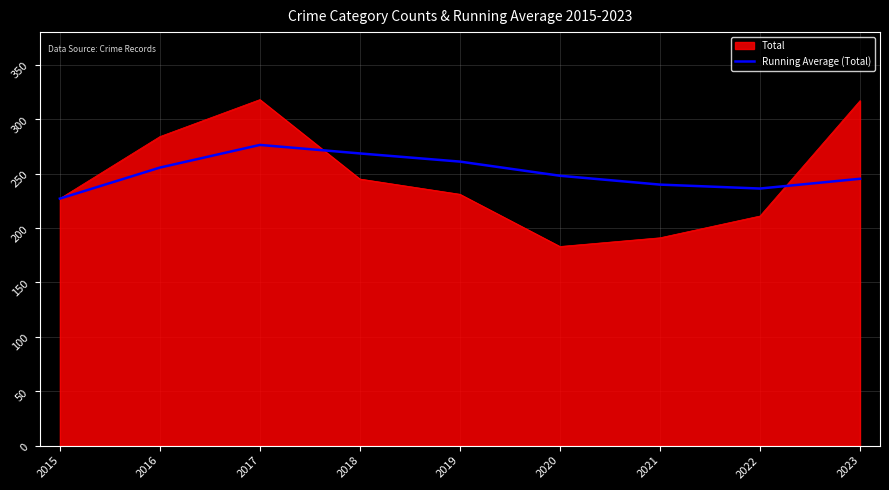

True or false: Total has a value of 227.0 at 2015.

True